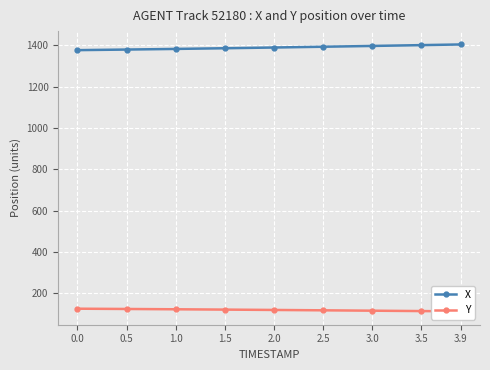

Rank the series by their average value, from highest to lowest.

X, Y